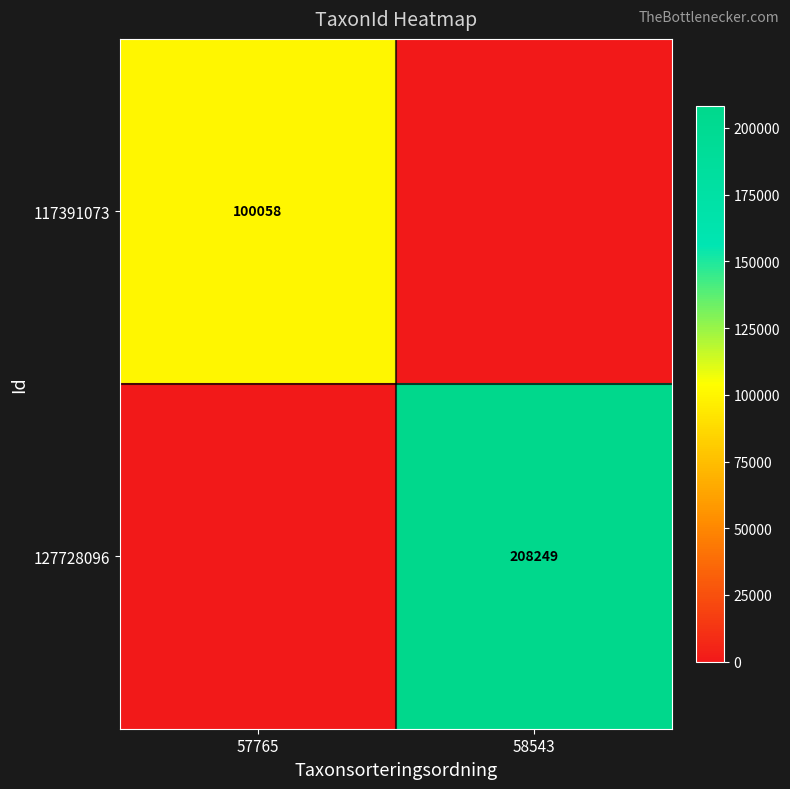

The 117391073 series shows 57222 at 57765. True or false?

False